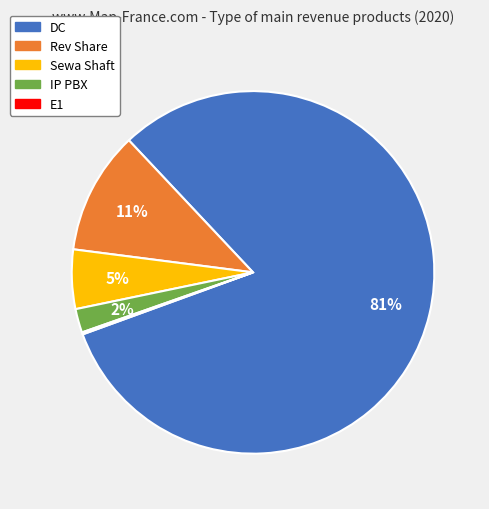

What percentage is the Rev Share slice, to the nearest percent?

11%